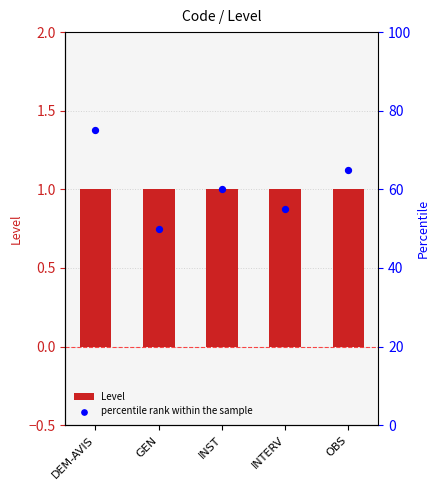

Which series contains the highest Y value?

percentile rank within the sample